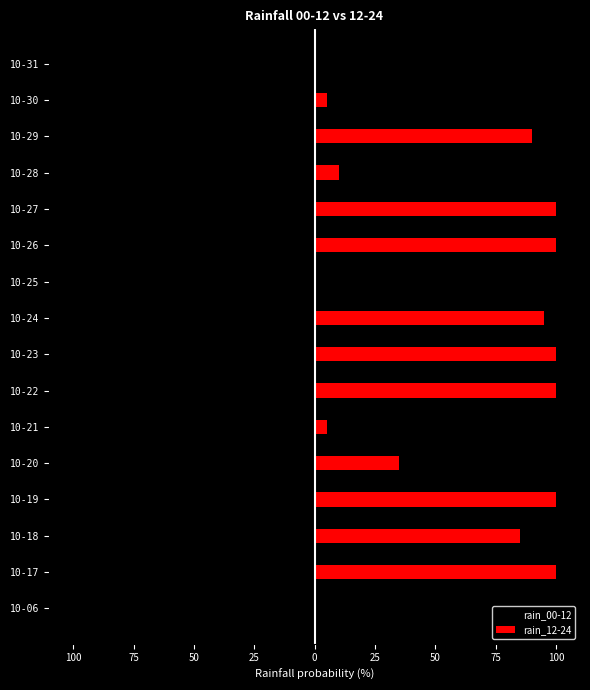

What is the value of the rain_12-24 bar at the 12th from the left?

100